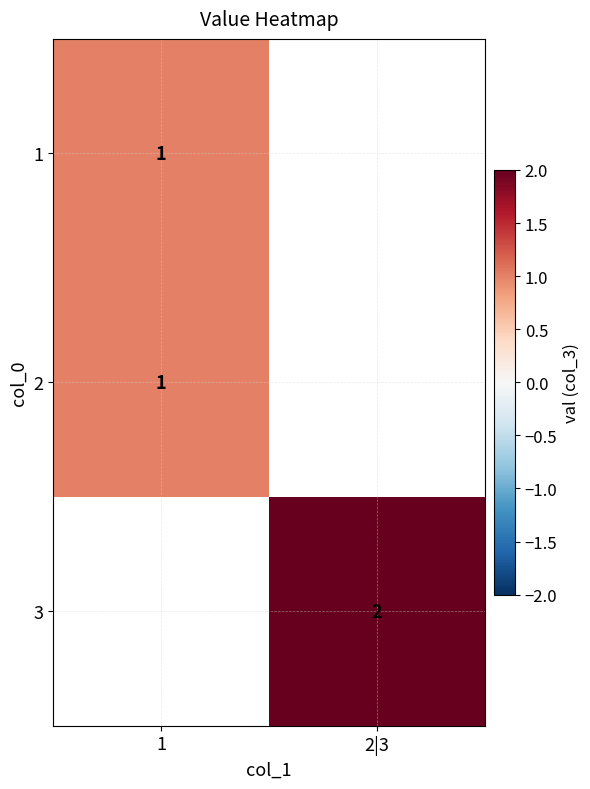

The value of 3 at 2|3 is 3. True or false?

False